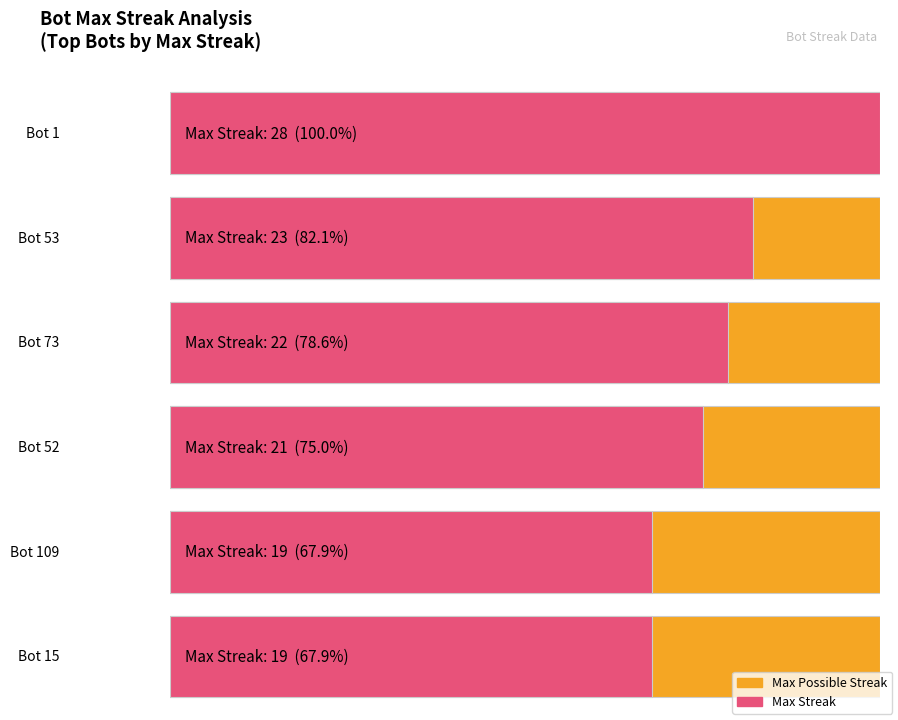

What is the value of the maxStreak bar at the 5th from the left?

19